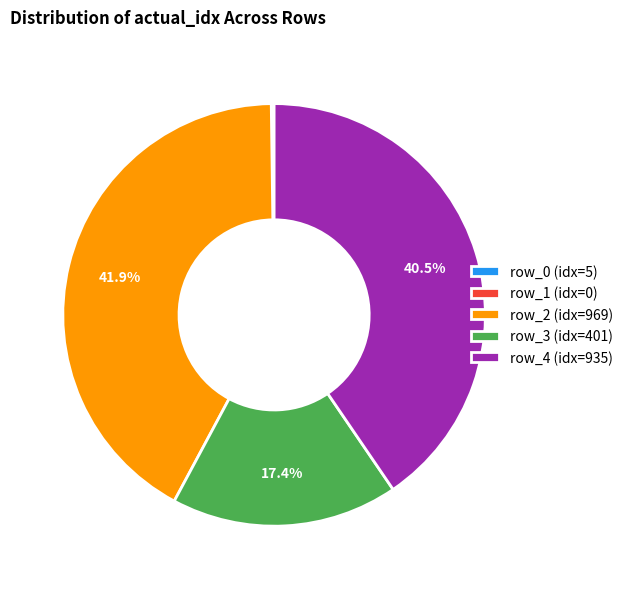

Is there any slice that represents more than half of the pie?

No